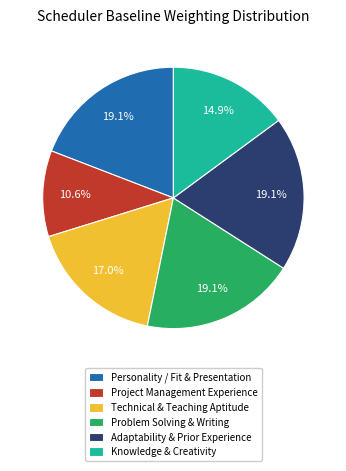

To the nearest percent, what is the average slice percentage?

17%